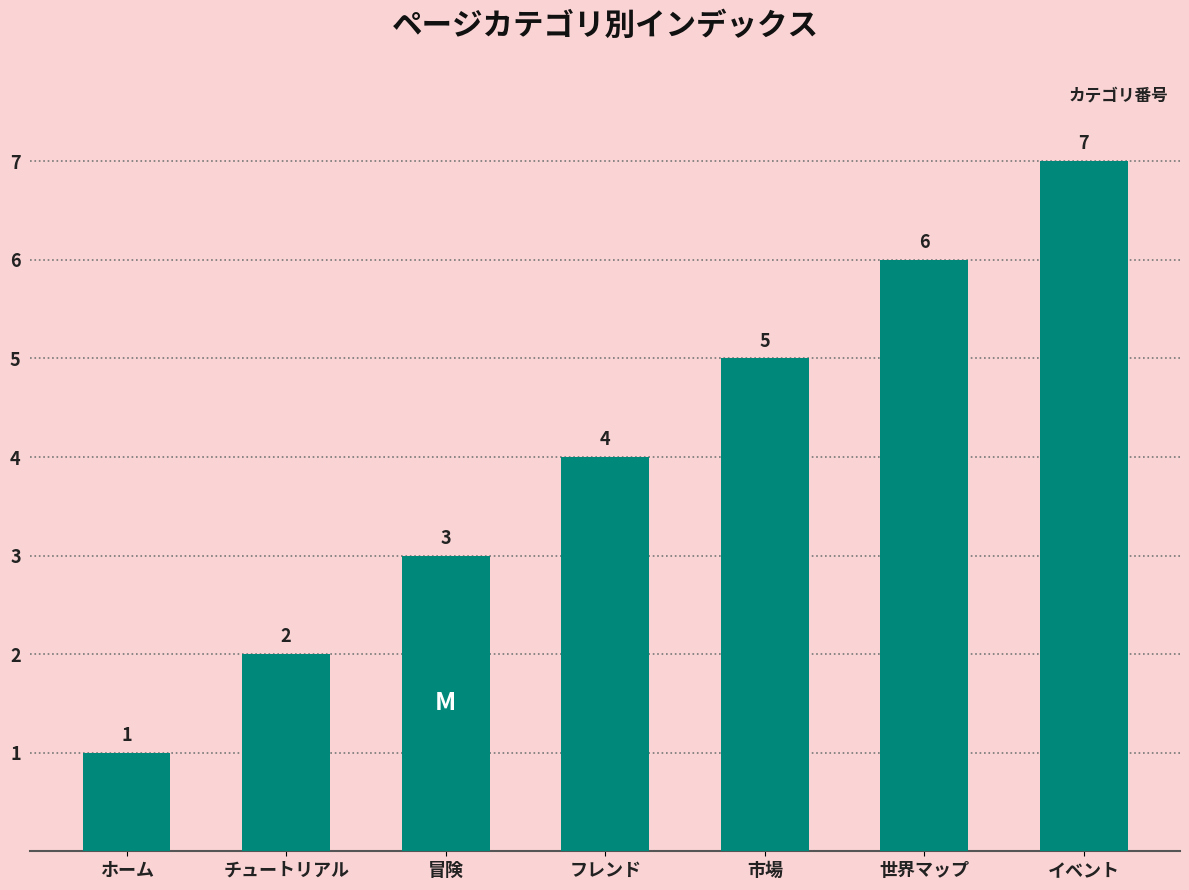

Between ホーム and フレンド, which is larger?

フレンド